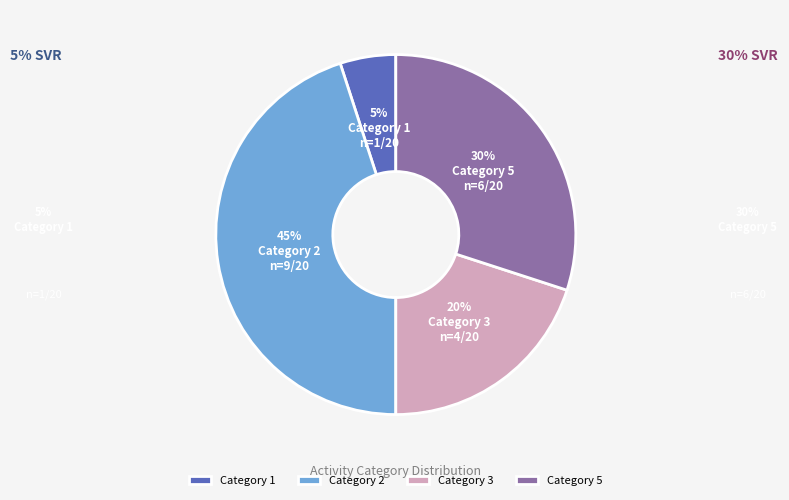

To the nearest percent, what percentage of the pie is Category 3?

20%